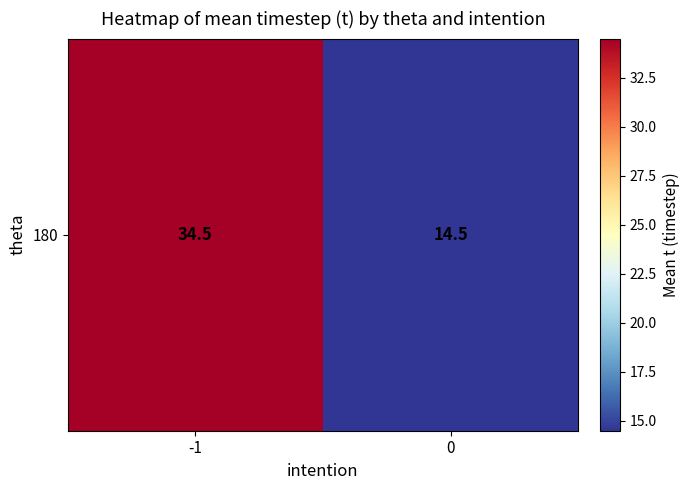

Between 0 and -1, which is larger?

-1